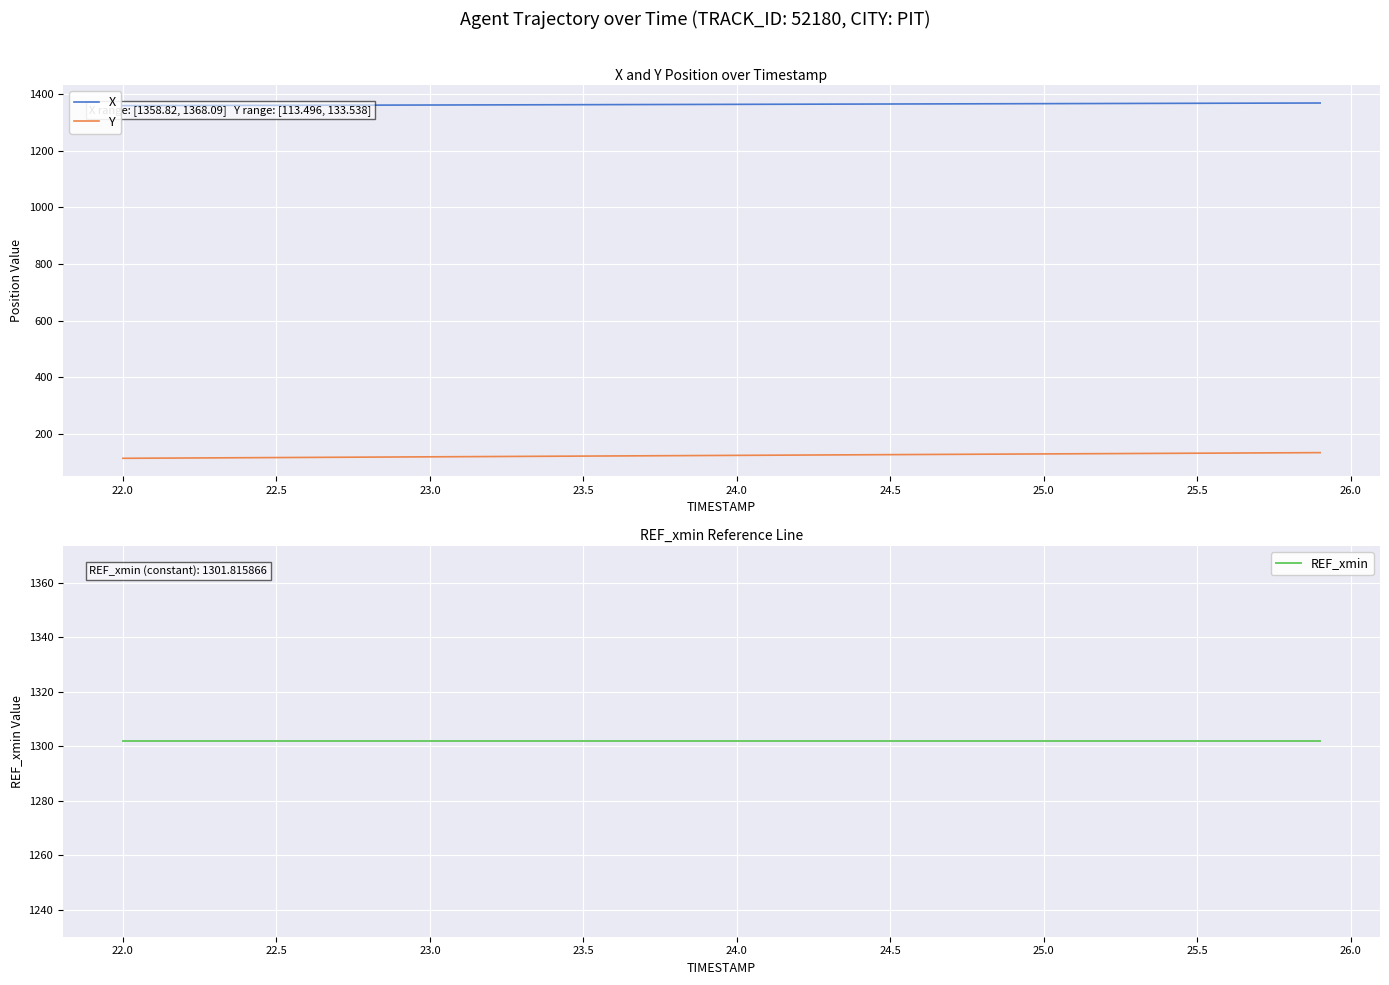

What is the maximum value for Y?

133.5